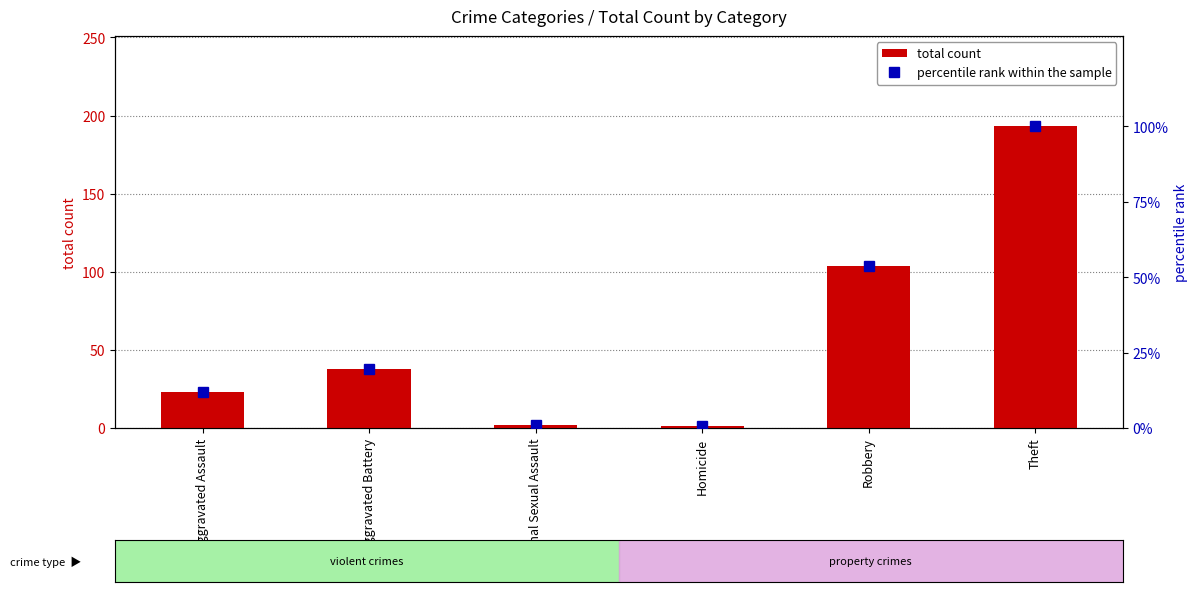

What is the minimum value for total count?

1